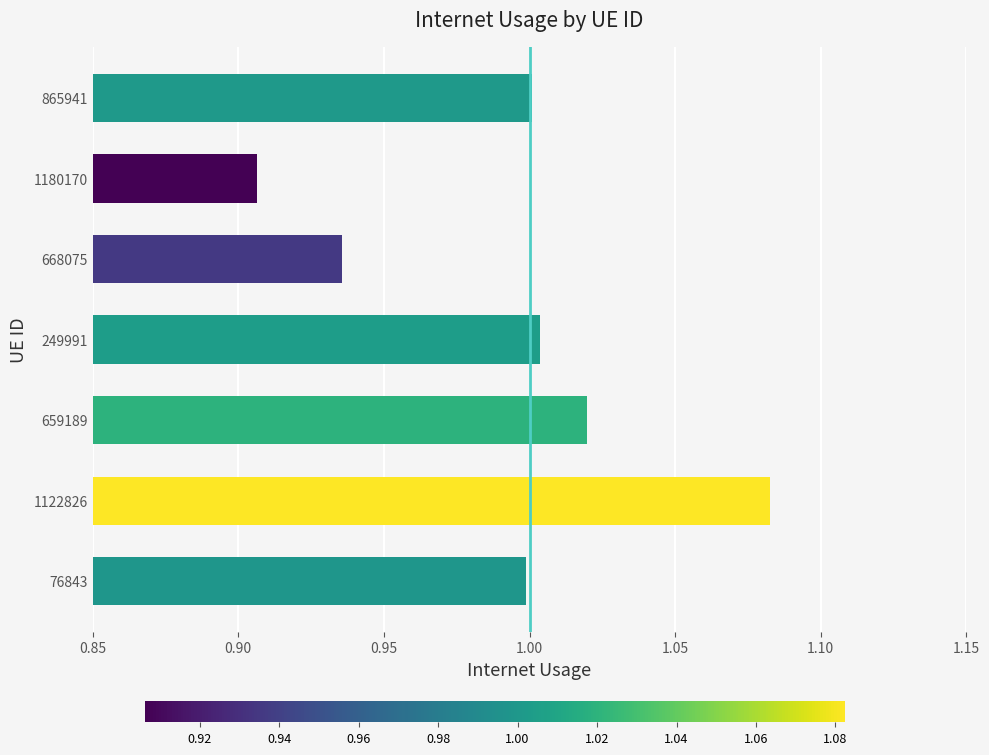

Where is the data nearest to the value 0?

1180170